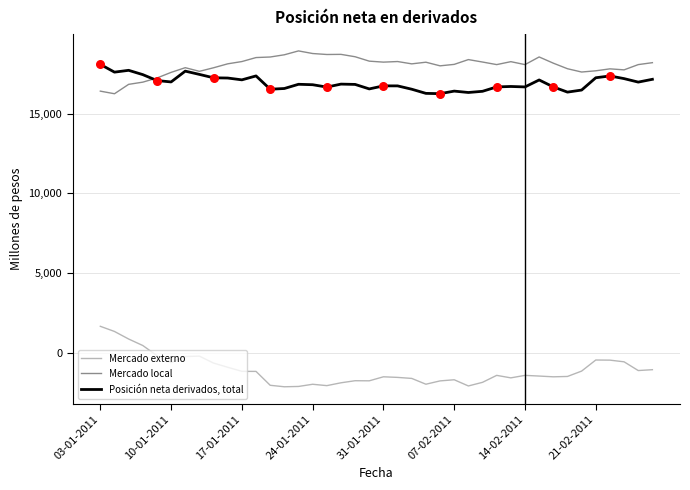

Which series has the largest total across all categories?

Mercado local